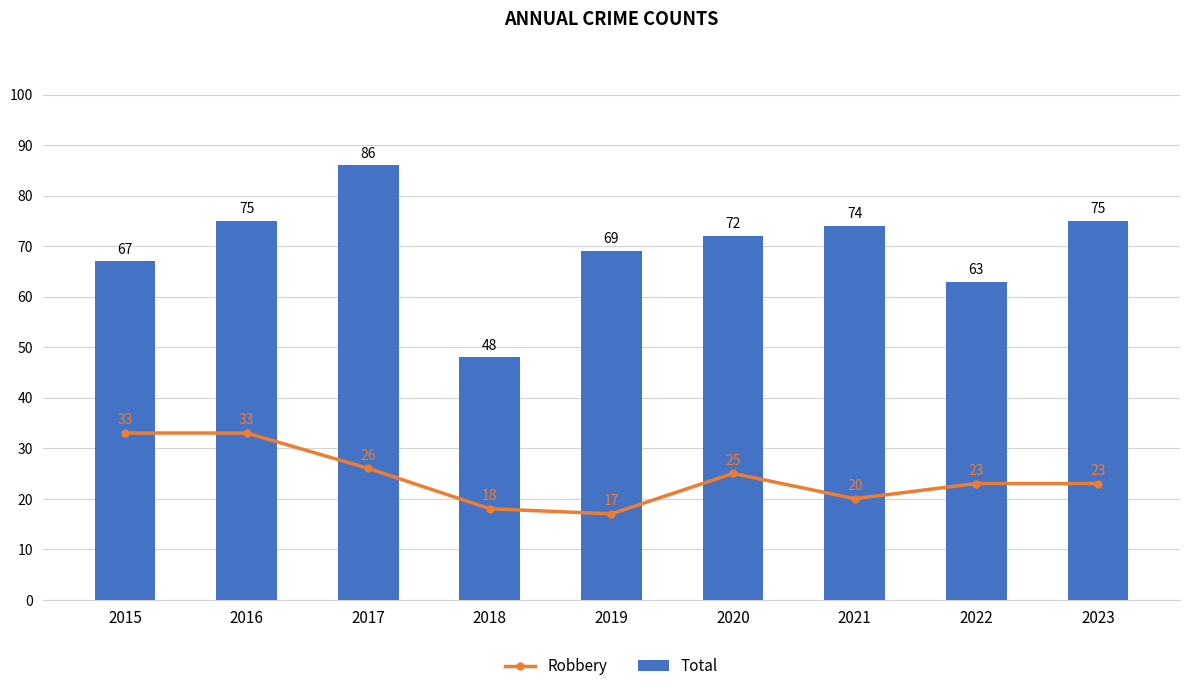

What is the value of the Robbery bar at the 2nd from the left?

33